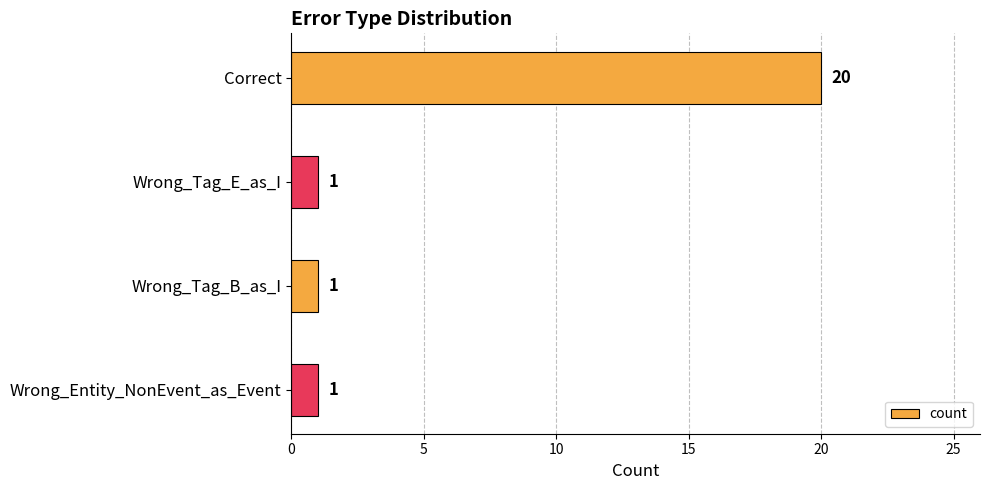

What is the minimum value shown in the chart?

1